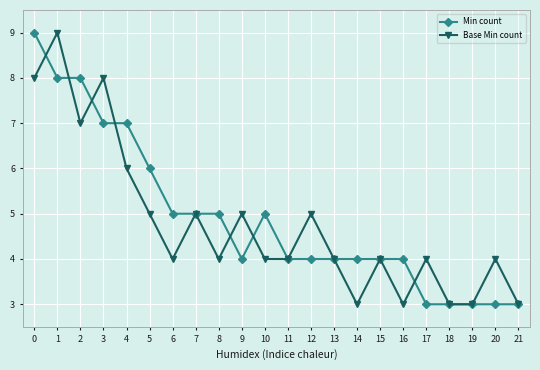

Which series has the largest total across all categories?

Min count